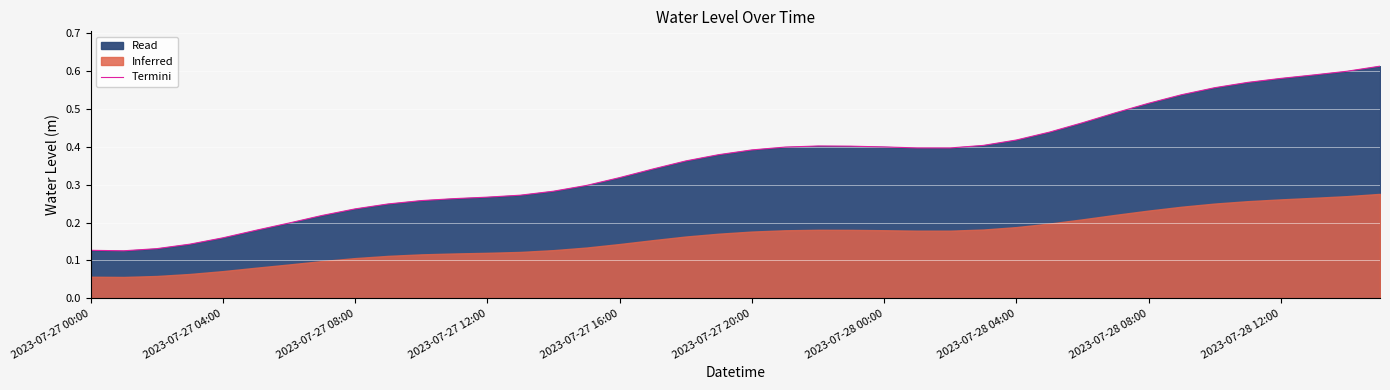

What is the sum of all values?

14.4